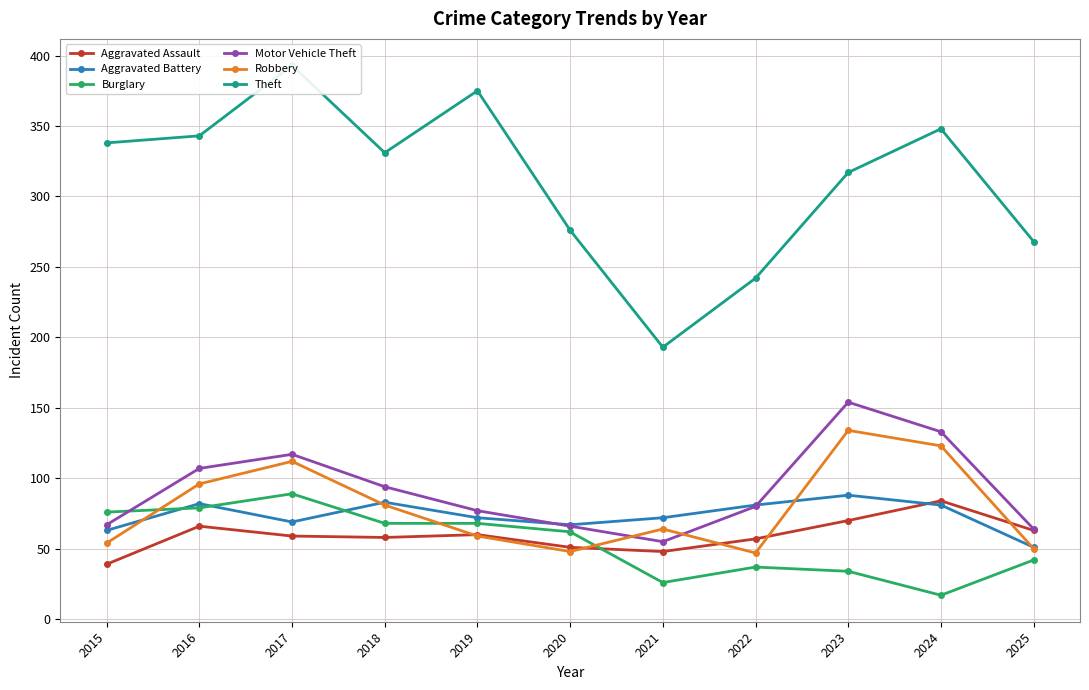

The Aggravated Battery series shows 118 at 2022. True or false?

False